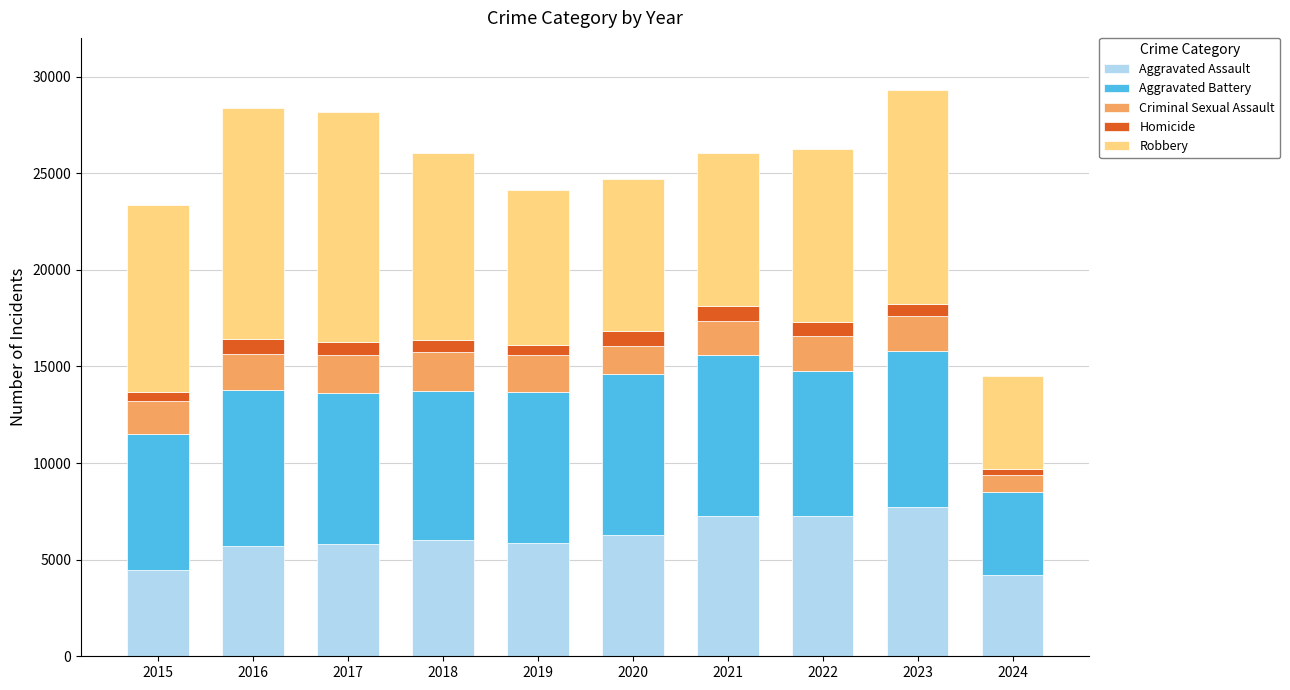

Are the bars grouped side by side (vs. stacked)?

No